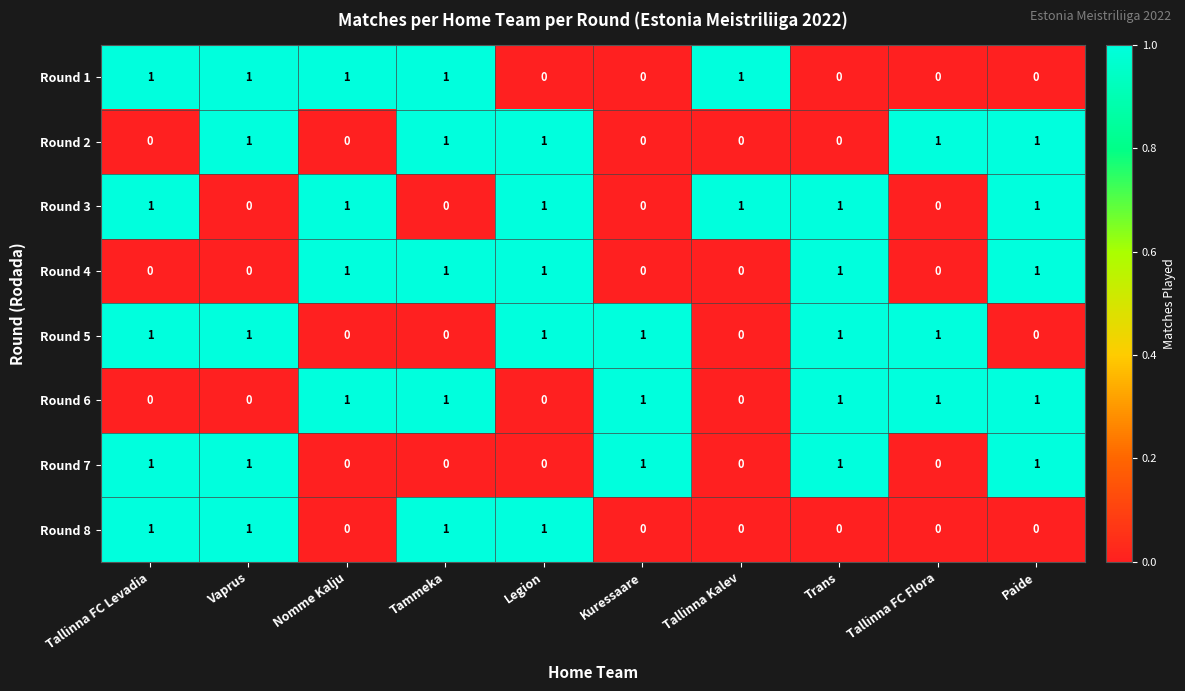

What is the sum of all Round 8 values?

4